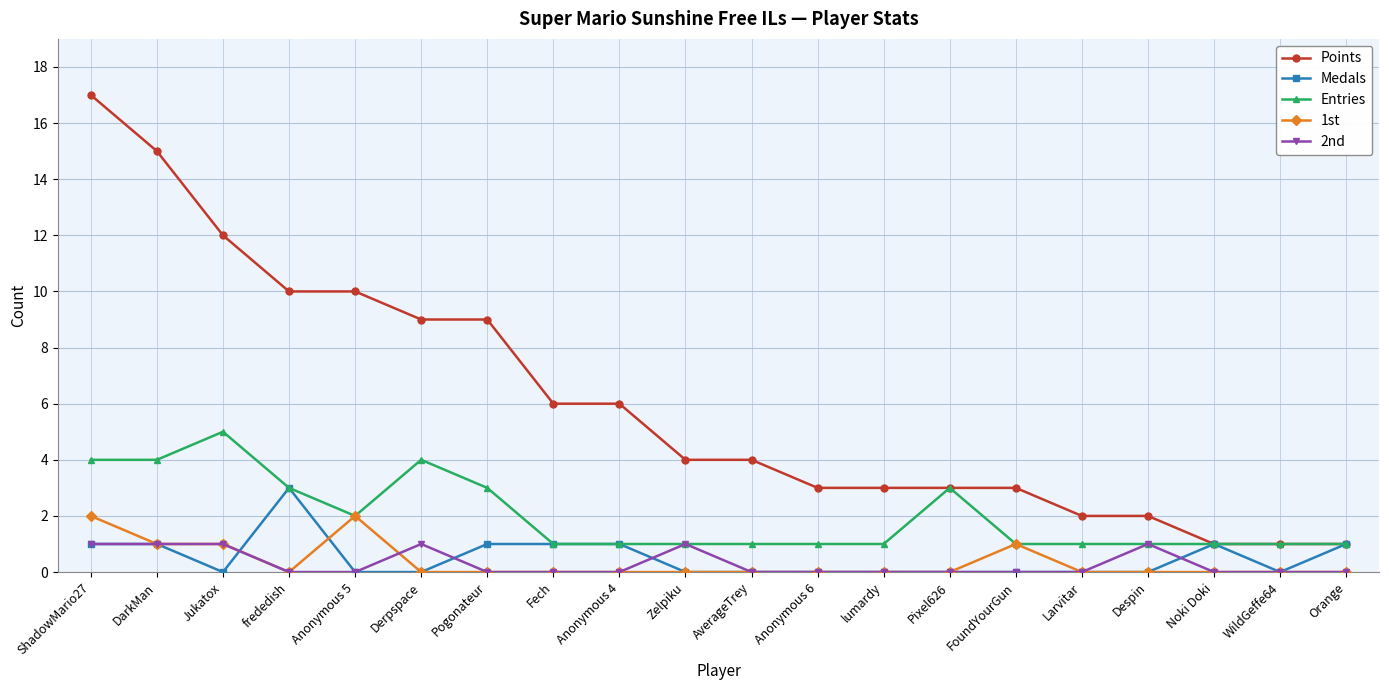

How many Entries values are between 1 and 3?

16